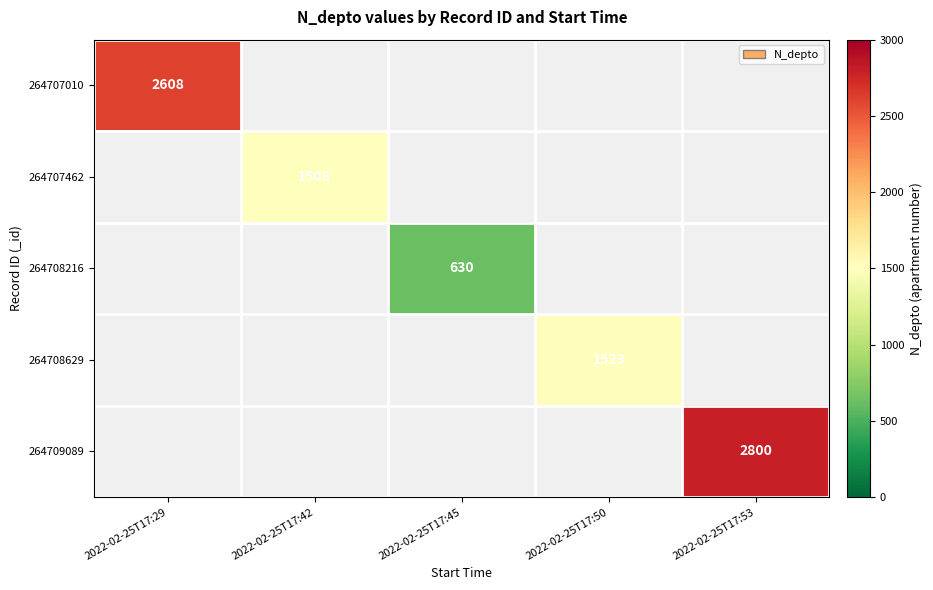

At how many categories does at least one series exceed 1969?

2